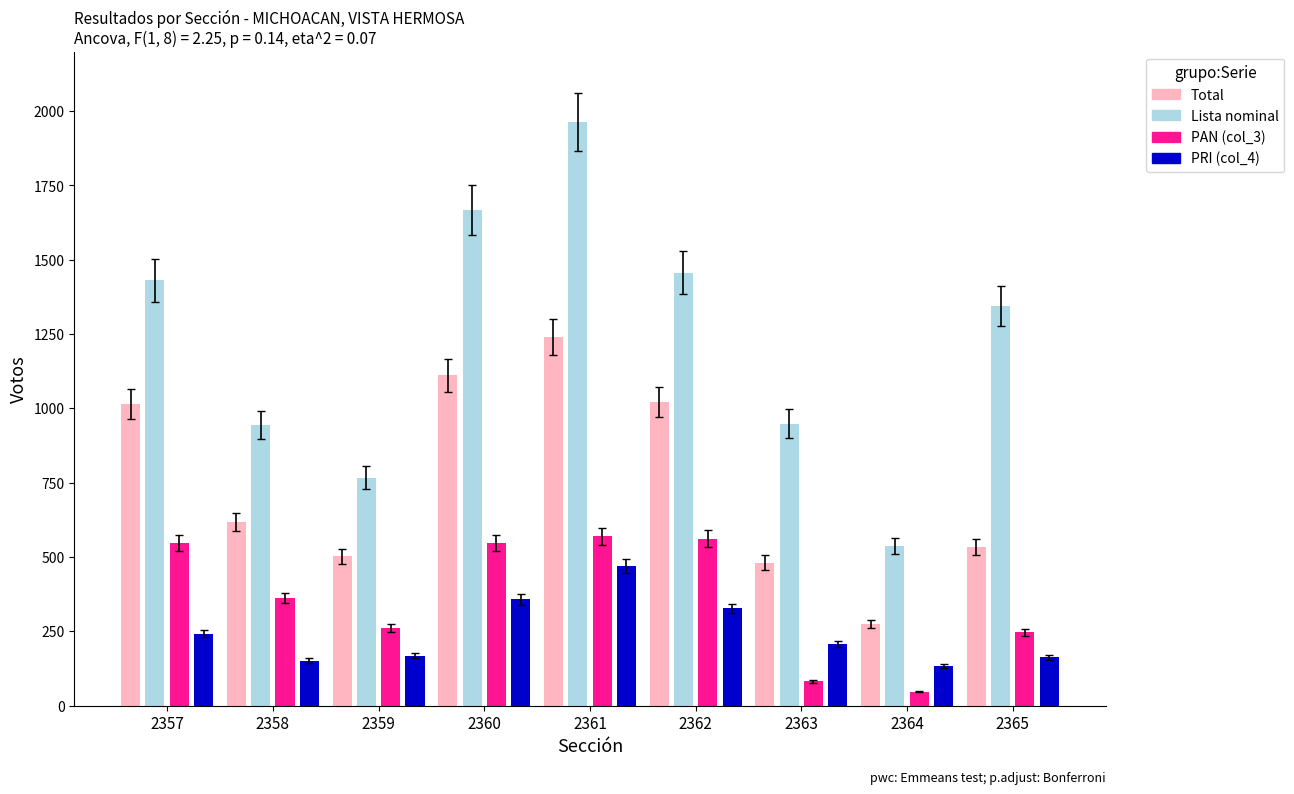

Rank the series by their maximum value, from highest to lowest.

Lista nominal, Total, PAN (col_3), PRI (col_4)